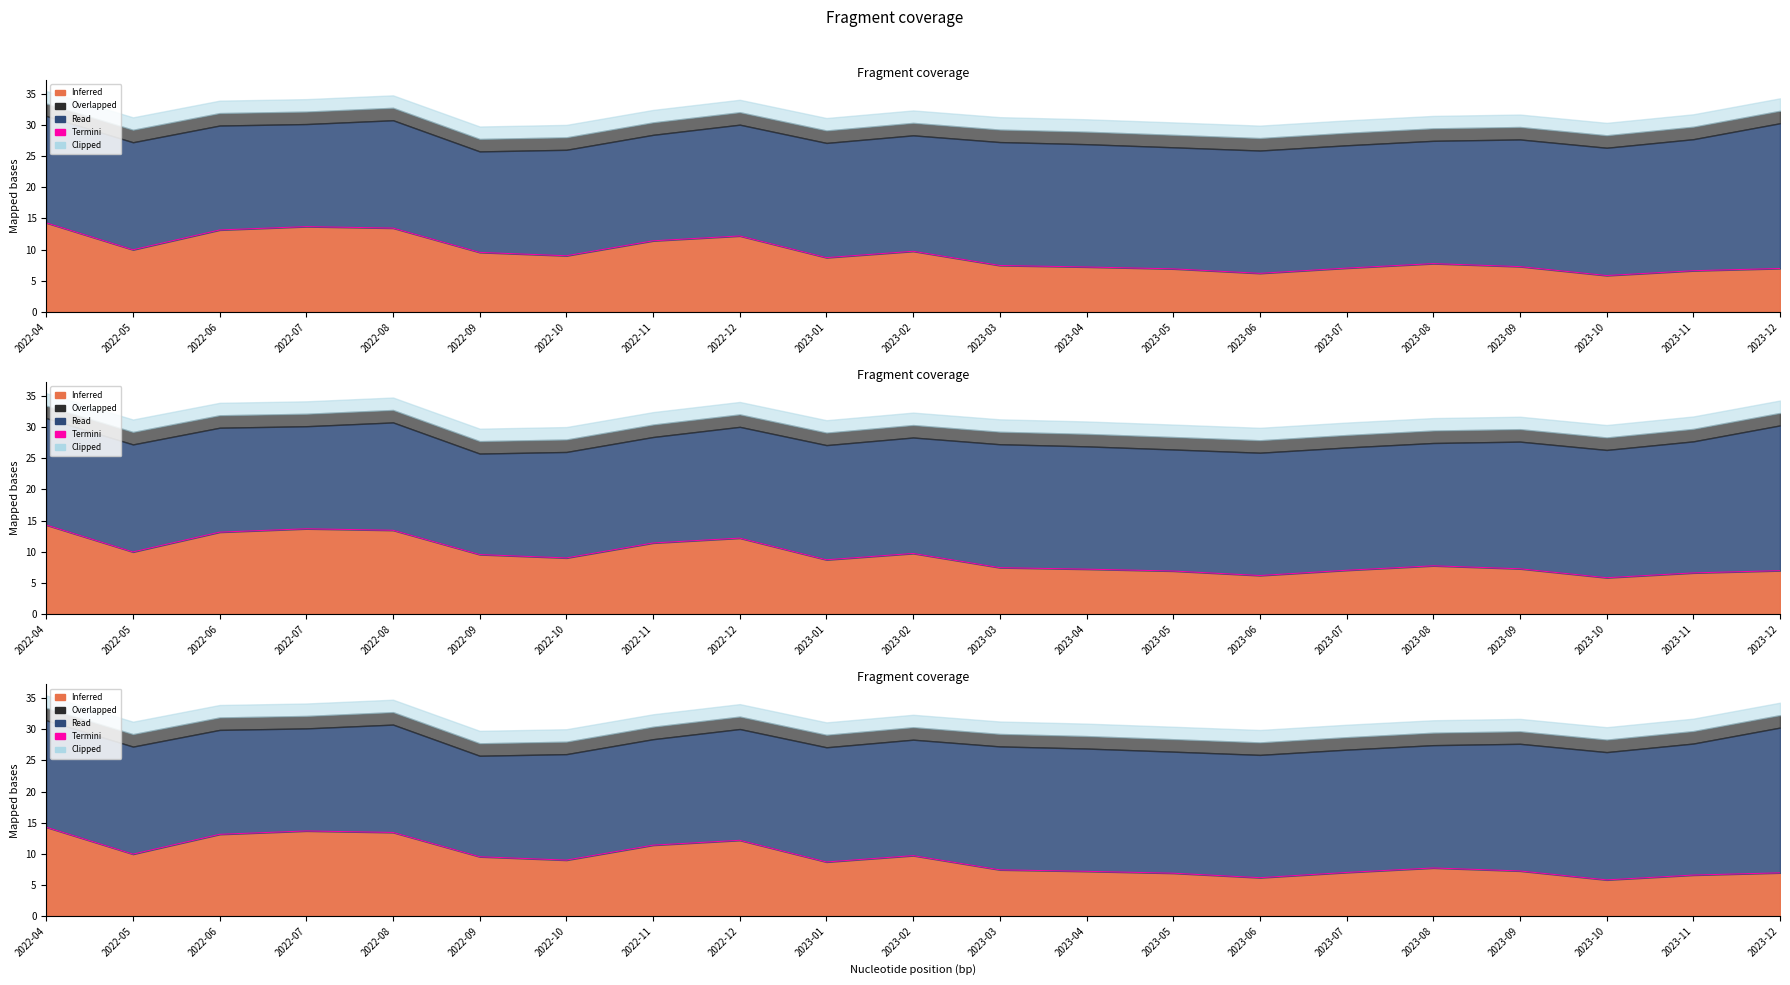

Is it true that the value at 2023-10 is 9.9?

False